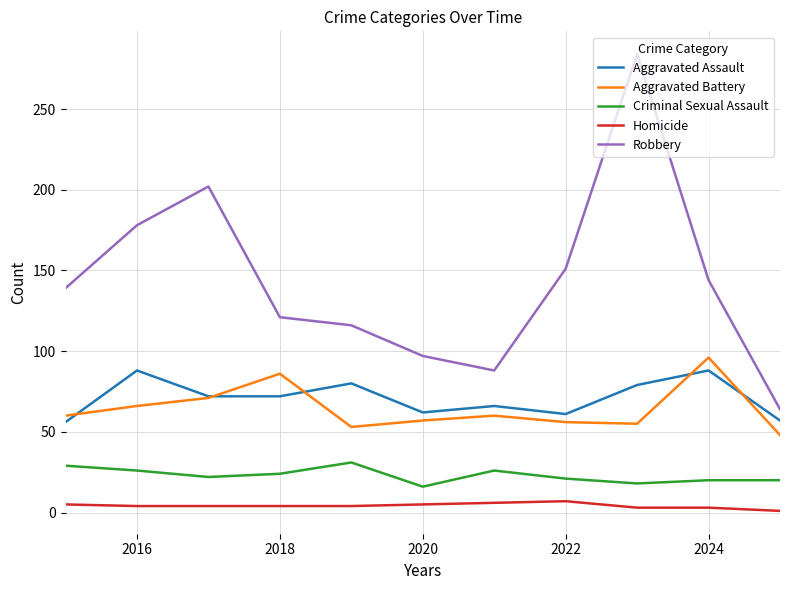

True or false: Homicide and Criminal Sexual Assault cross at least once.

False